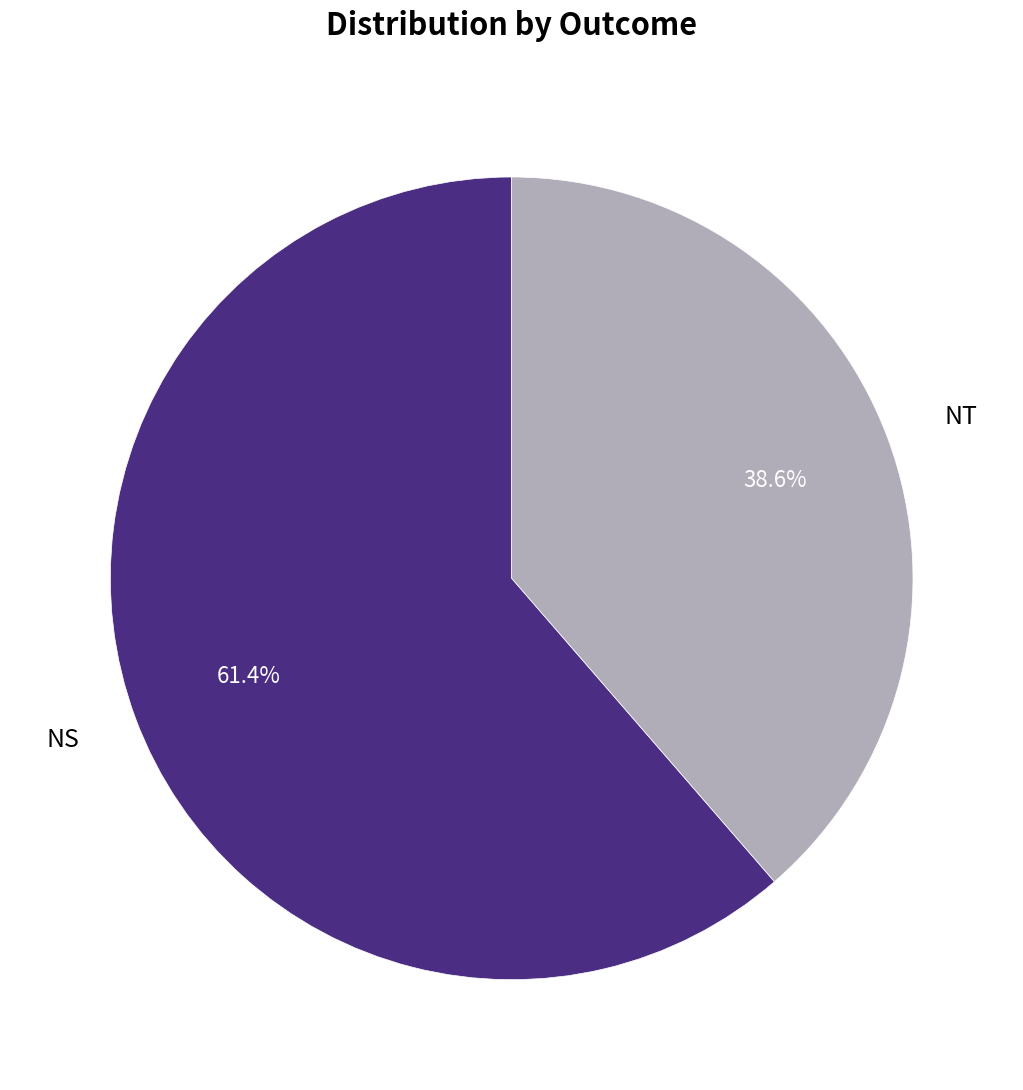

Count the number of slices in the pie.

2